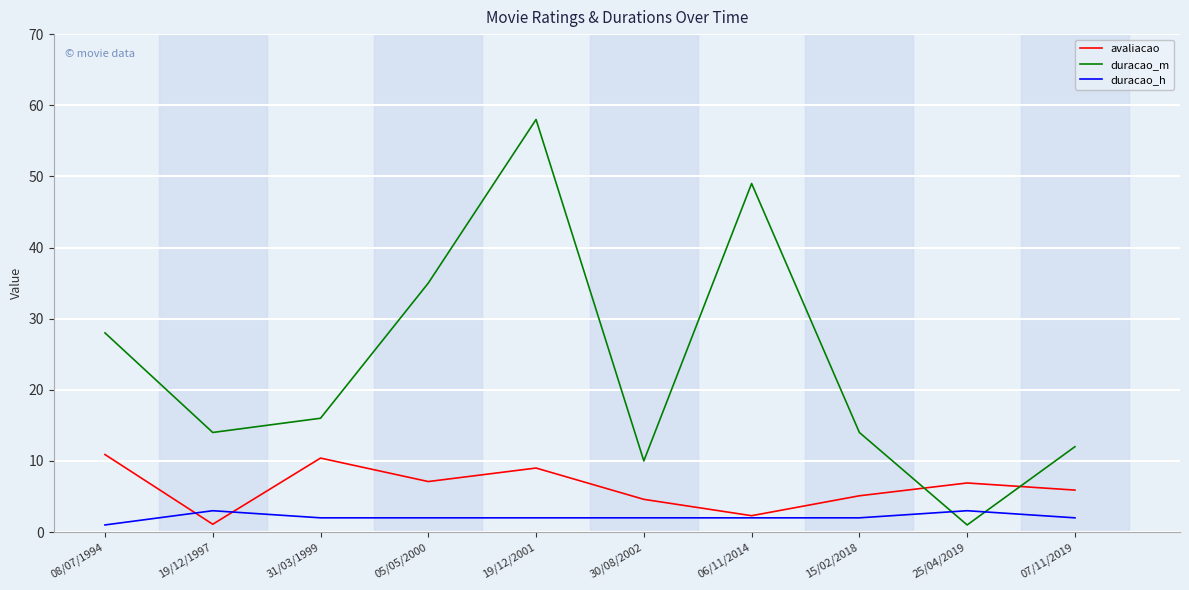

What is the difference between the highest and lowest values at 19/12/1997?

12.9